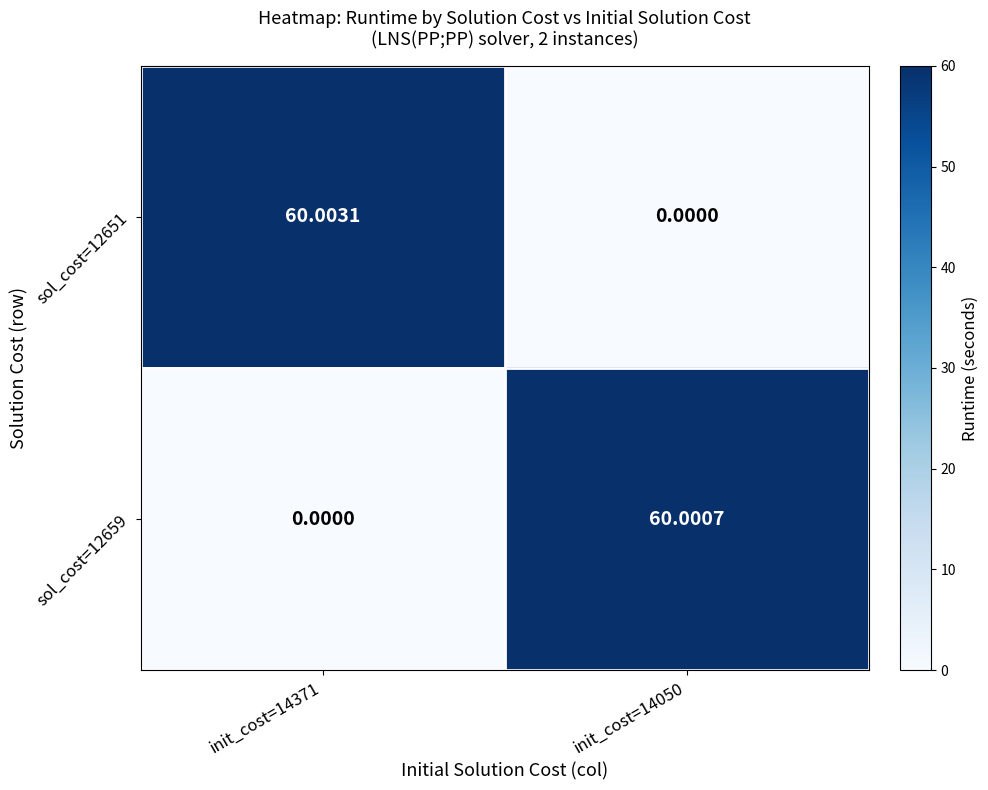

Is the value of sol_cost=12659 at init_cost=14050 greater than the value of sol_cost=12651 at init_cost=14050?

Yes